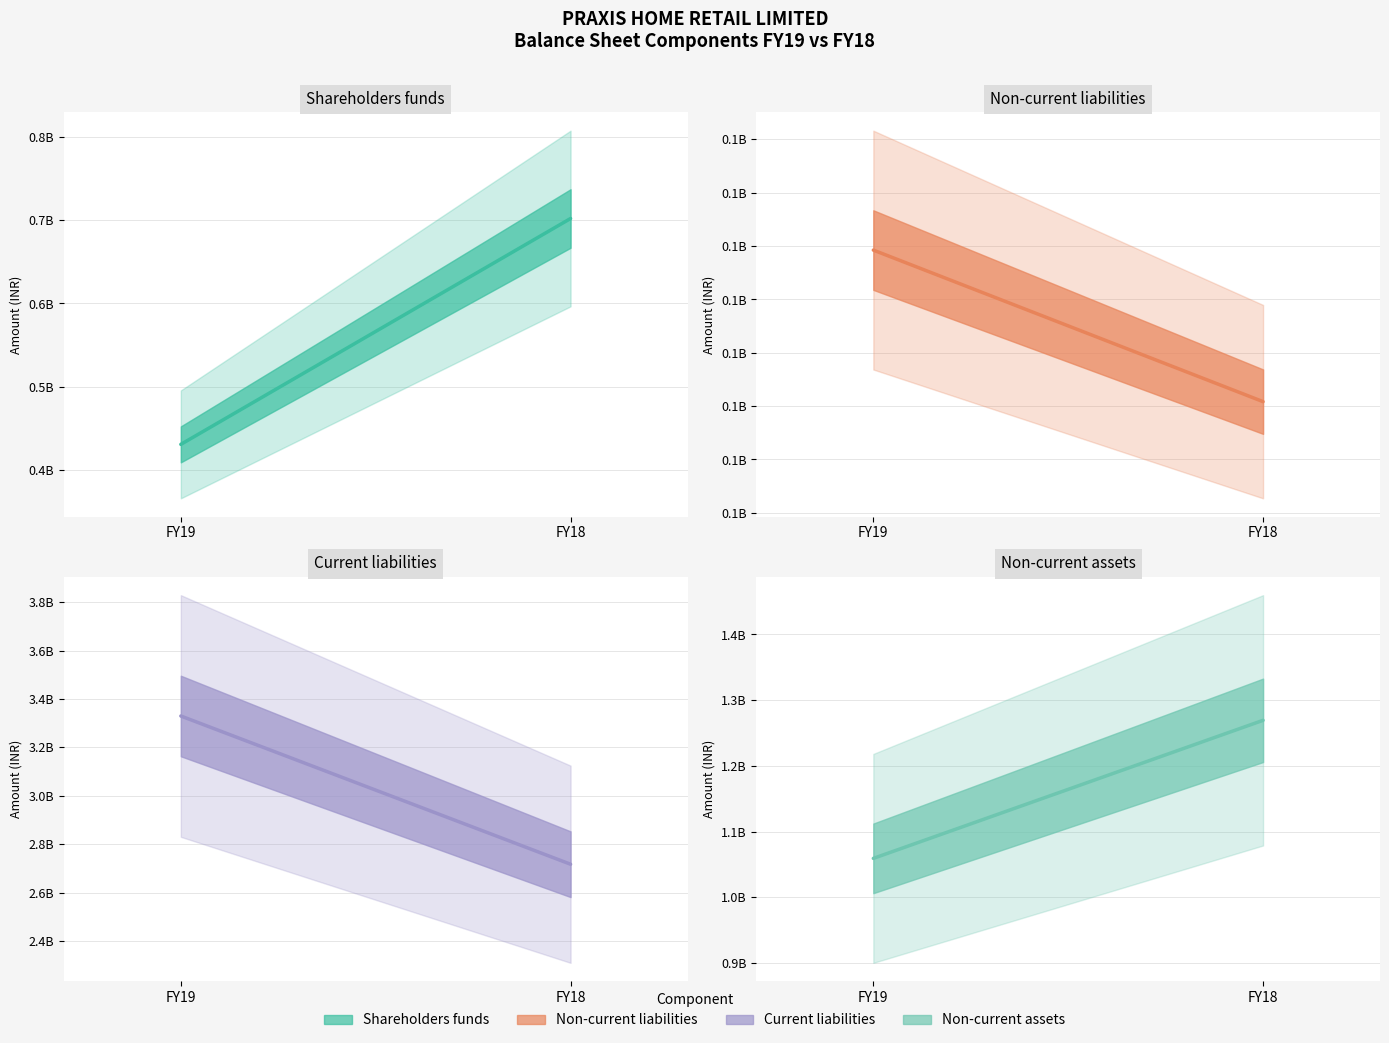

Rank the series at FY18 from highest to lowest value.

Current liabilities, Non-current assets, Shareholders funds, Non-current liabilities